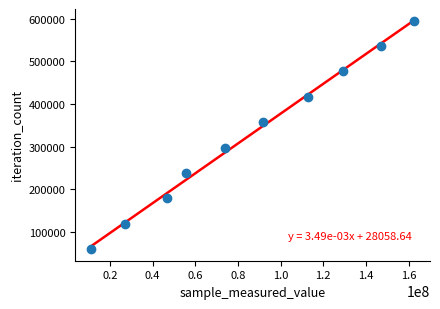

What is the average Y value?

327426